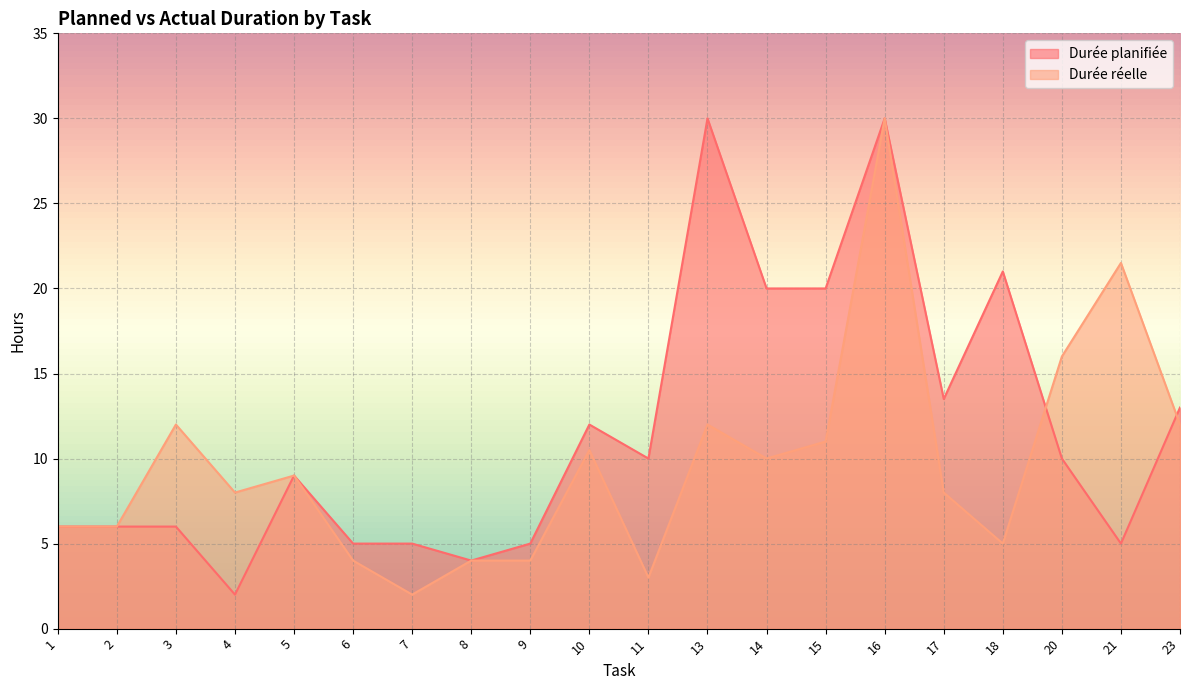

What is the lowest value of the Durée réelle series?

2.0